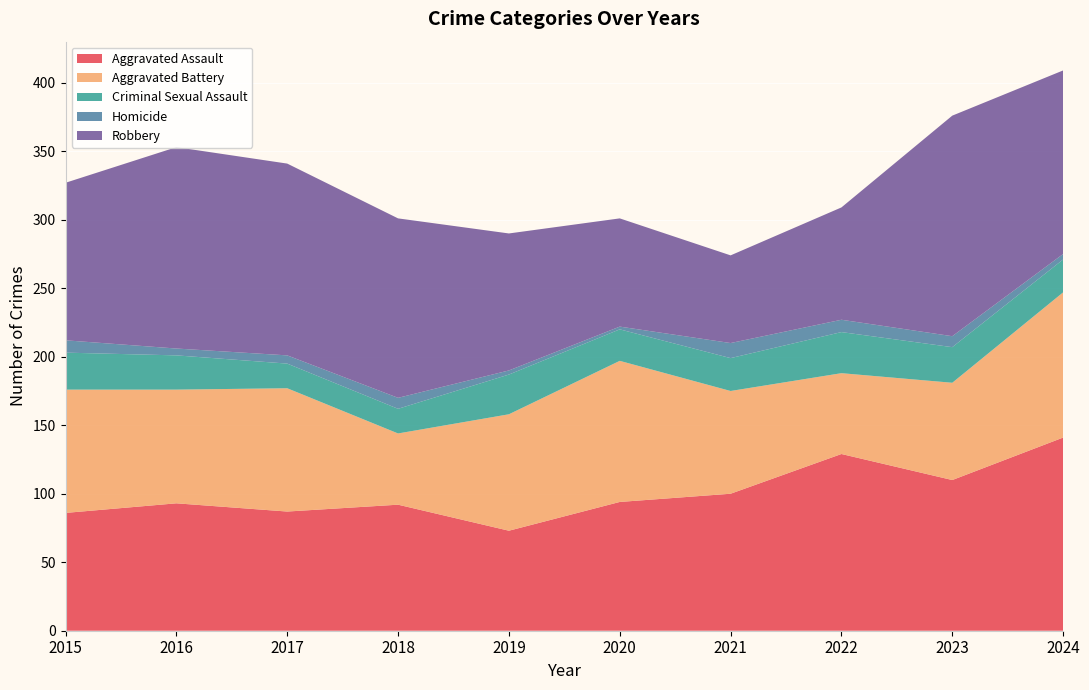

Reading right to left, what are all the values shown in this chart?

Aggravated Assault: 141	110	129	100	94	73	92	87	93	86
Aggravated Battery: 106	71	59	75	103	85	52	90	83	90
Criminal Sexual Assault: 24	26	30	24	23	29	18	18	25	27
Homicide: 4	8	9	11	2	3	8	6	5	9
Robbery: 134	161	82	64	79	100	131	140	147	115